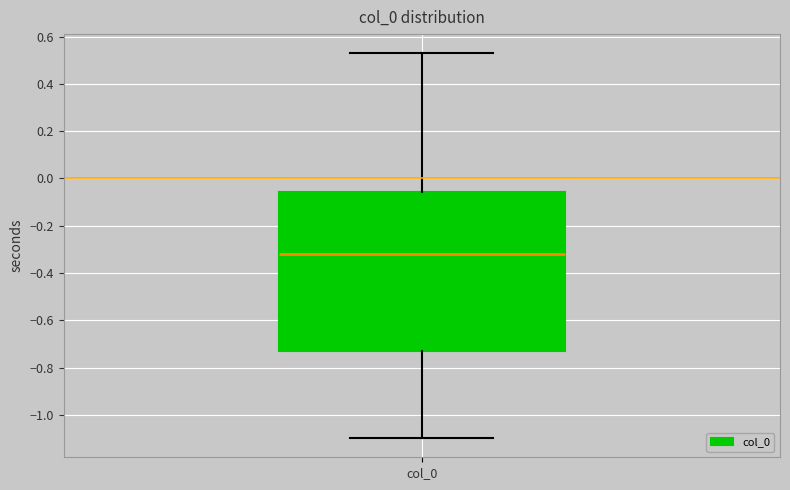

Read this box plot against the y-axis: the position of the median line, the range covered by the box, and the ends of both whiskers. The values are not printed on the chart, so give them approximately, as read against the axis.

median -0.32, box -0.72 to -0.06, whiskers -1.10 to 0.52